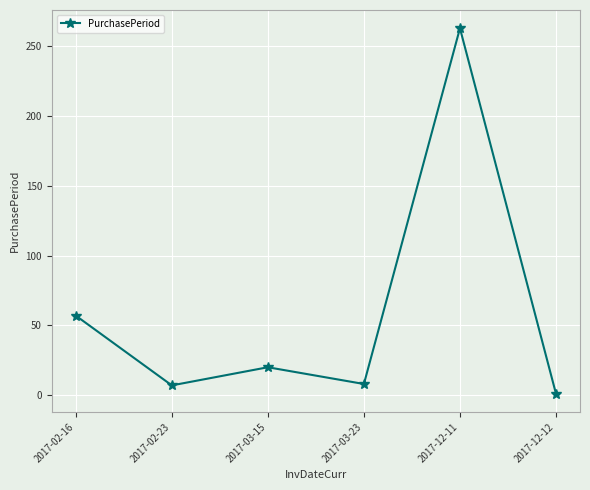

Approximately how many times larger is the value at 2017-12-11 compared to 2017-12-12?

263.0